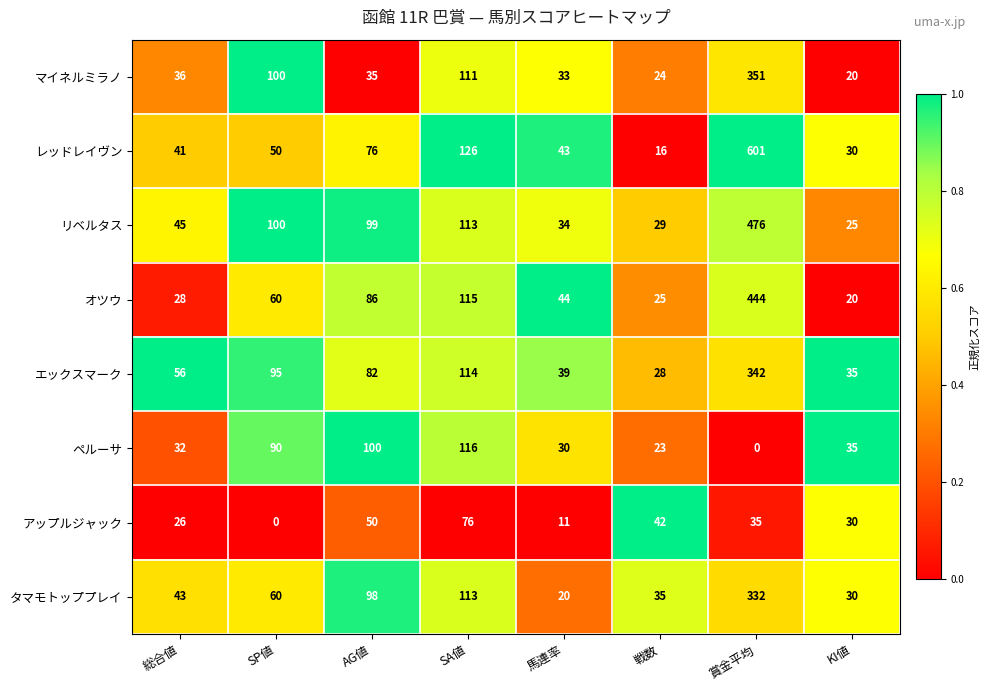

The value of リベルタス at 賞金平均 is 744. True or false?

False